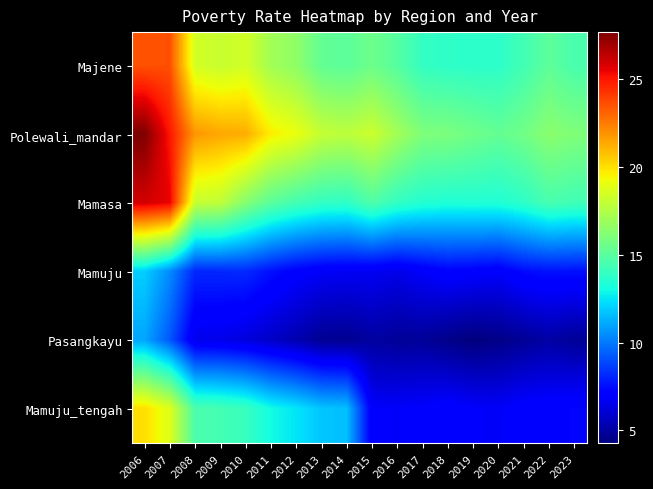

Which has a higher value, 2006 or 2014?

2006